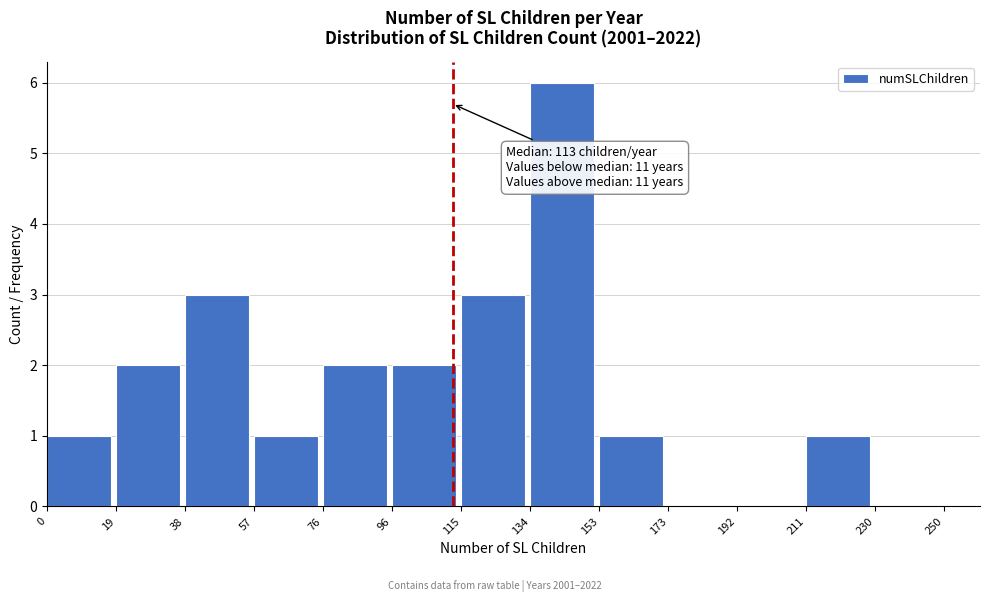

Which range on the x-axis has the tallest bar?

134 to 153